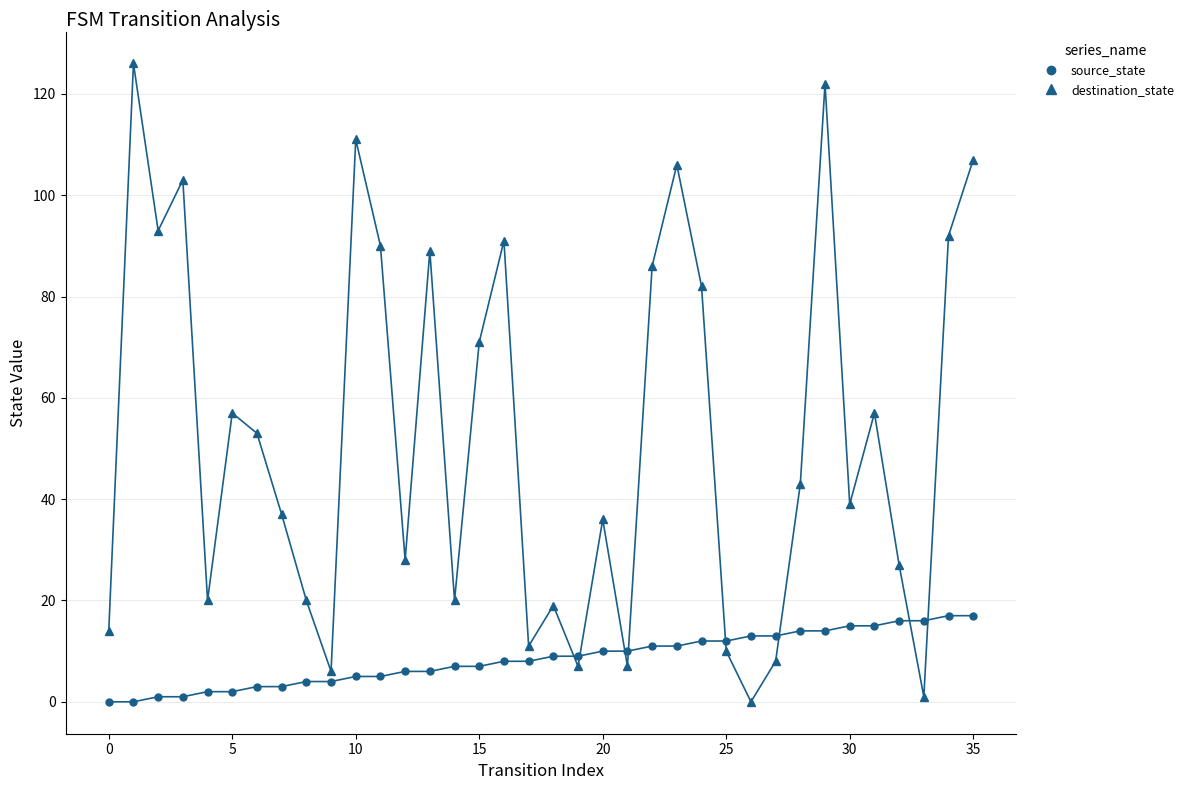

Which series has the largest total across all categories?

destination_state